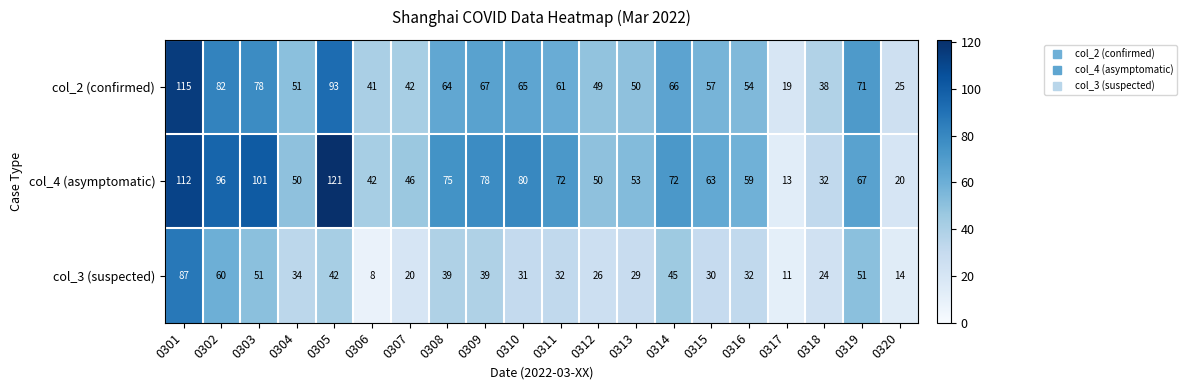

At which category is the sum across all series the highest?

0301